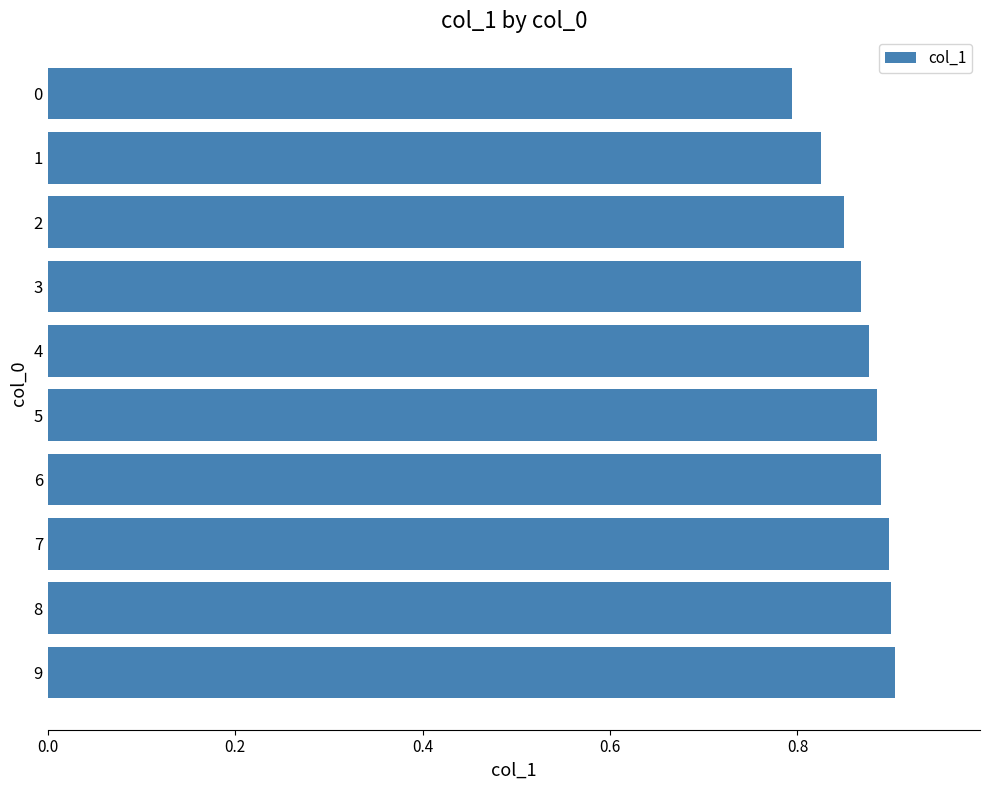

Is it true that the value at 0 is 0.8?

True